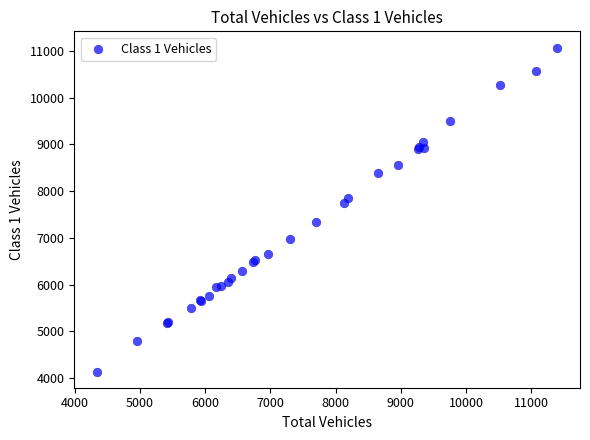

What Y value in the scatter plot is closest to 7605?

7752